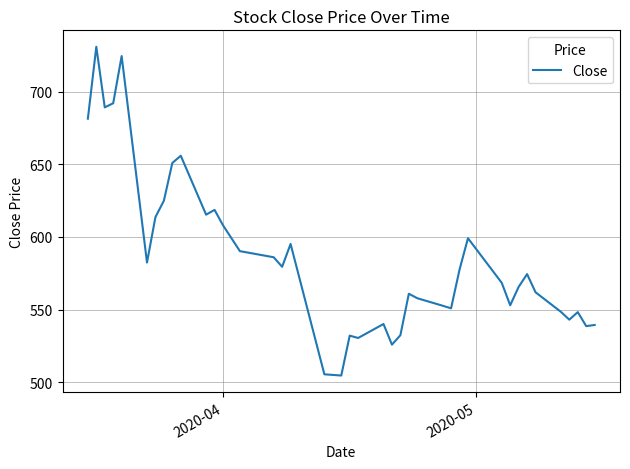

Does the chart have visible grid lines?

Yes